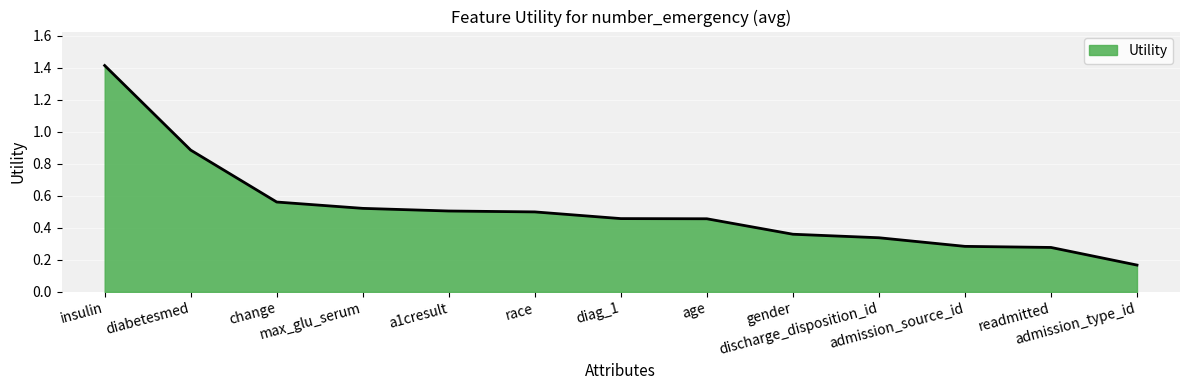

How many lines are shown in the chart?

1